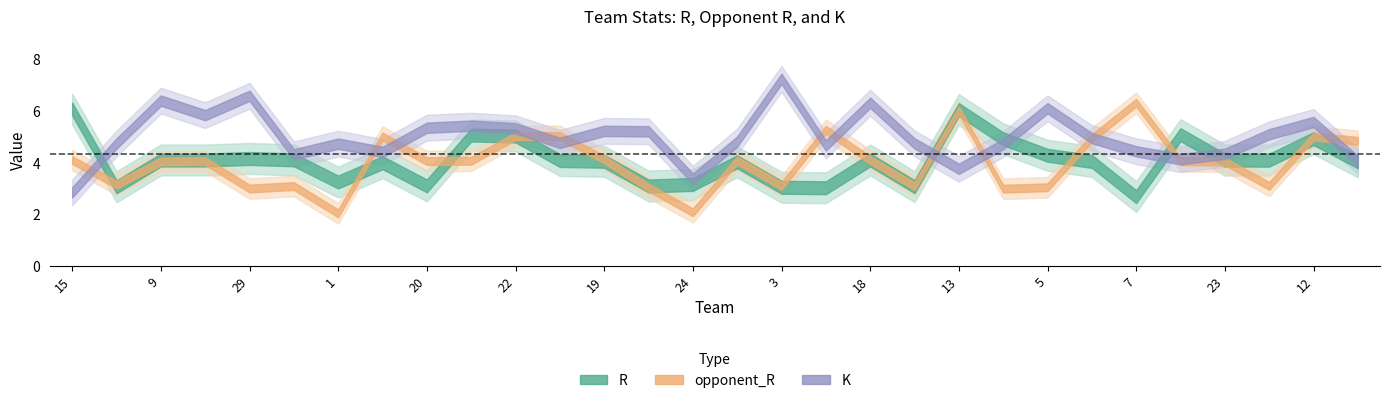

Rank the categories by K value from highest to lowest.

3, 29, 9, 18, 5, 10, 12, 25, 20, 22, 19, 21, 30, 28, 6, 26, 17, 16, 1, 14, 4, 7, 2, 23, 27, 8, 11, 13, 24, 15